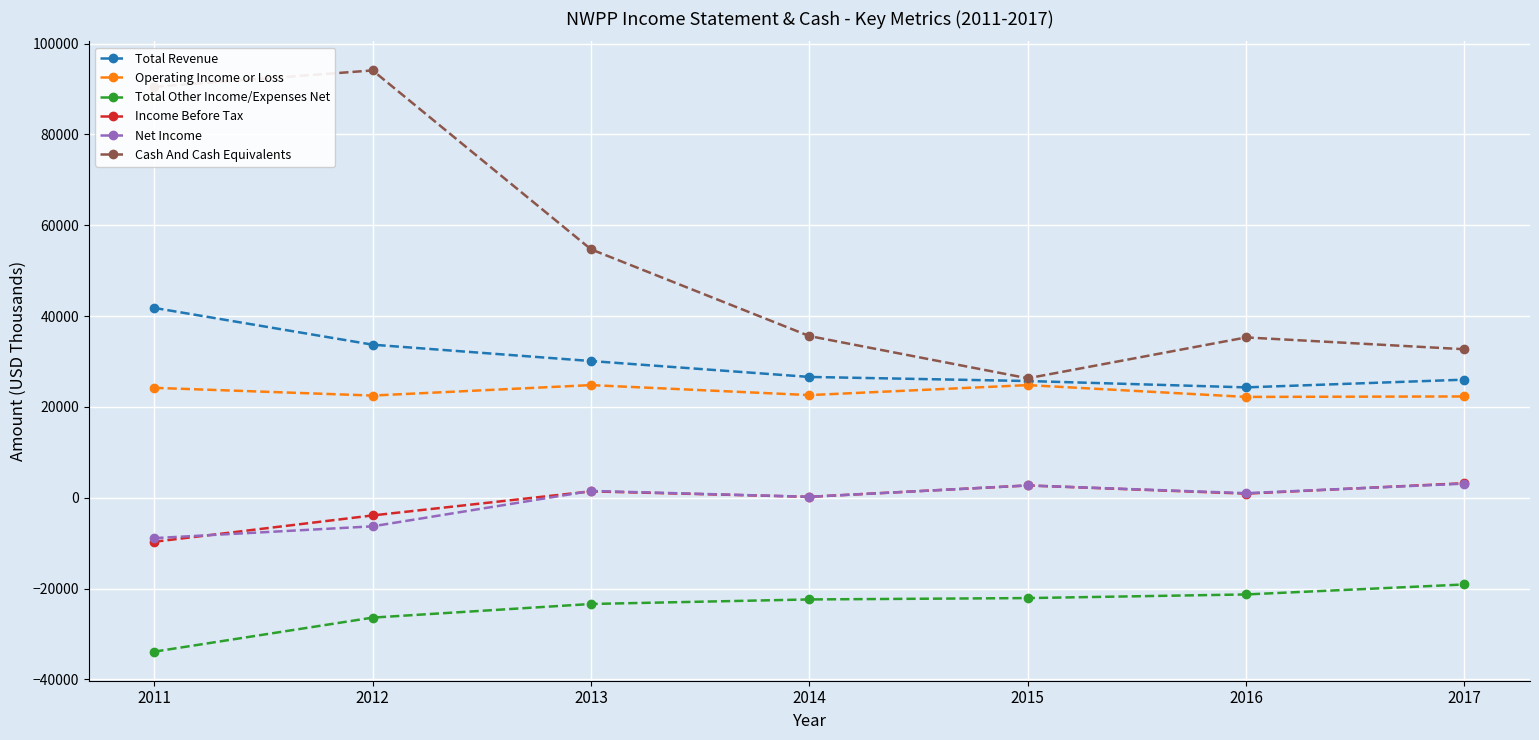

Count the number of data series in this chart.

6